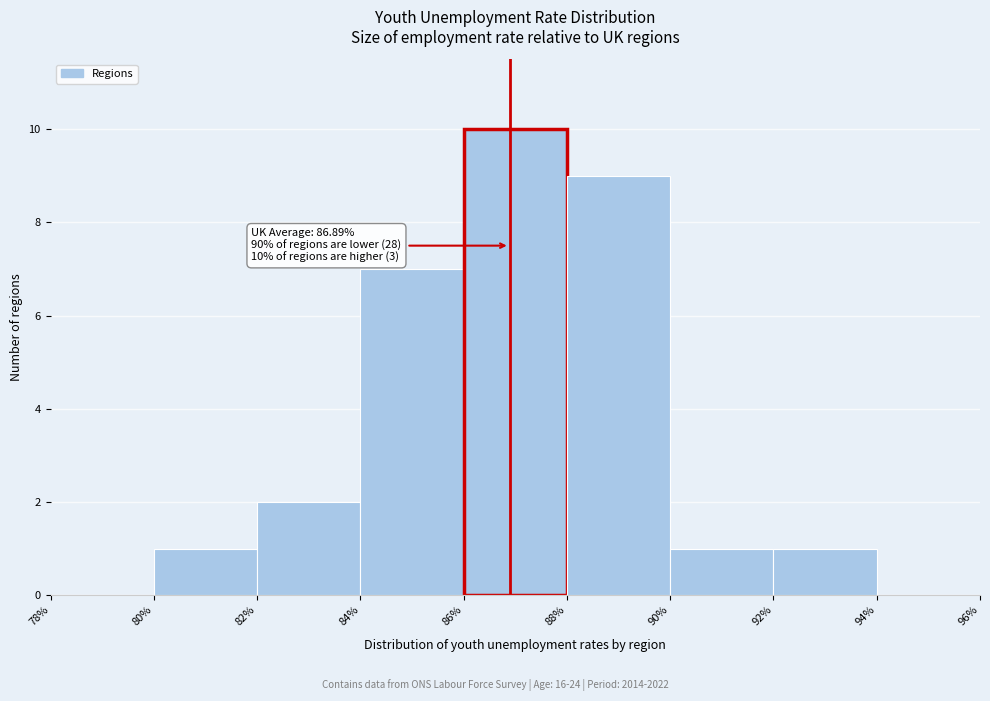

Over which range of the x-axis is the bar tallest?

86% to 88%